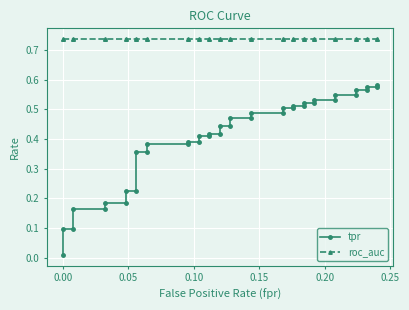

Which series has the largest total across all categories?

roc_auc